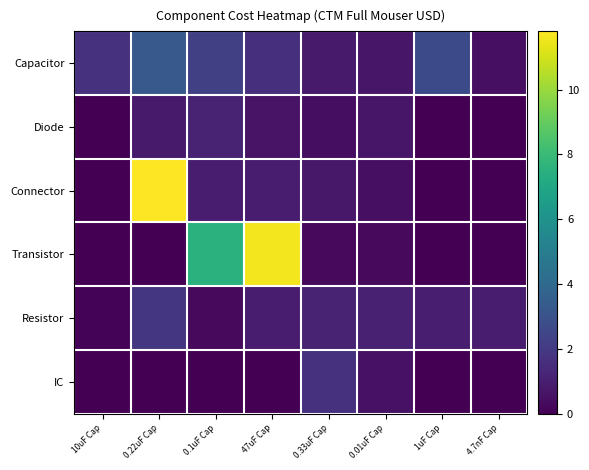

Reading left to right, what are all the values shown in this chart?

Capacitor: 10uF Cap=1.7	0.22uF Cap=3.3	0.1uF Cap=2.2	47uF Cap=1.6	0.33uF Cap=0.9	0.01uF Cap=0.7	1uF Cap=2.6	4.7nF Cap=0.5
Diode: 10uF Cap=0.0	0.22uF Cap=0.9	0.1uF Cap=1.2	47uF Cap=0.6	0.33uF Cap=0.4	0.01uF Cap=0.7	1uF Cap=0.0	4.7nF Cap=0.0
Connector: 10uF Cap=0.0	0.22uF Cap=11.8	0.1uF Cap=0.9	47uF Cap=0.9	0.33uF Cap=0.8	0.01uF Cap=0.5	1uF Cap=0.0	4.7nF Cap=0.0
Transistor: 10uF Cap=0.0	0.22uF Cap=0.0	0.1uF Cap=7.5	47uF Cap=11.6	0.33uF Cap=0.3	0.01uF Cap=0.3	1uF Cap=0.0	4.7nF Cap=0.0
Resistor: 10uF Cap=0.1	0.22uF Cap=1.9	0.1uF Cap=0.3	47uF Cap=0.9	0.33uF Cap=1.1	0.01uF Cap=1.1	1uF Cap=1.0	4.7nF Cap=0.9
IC: 10uF Cap=0.0	0.22uF Cap=0.0	0.1uF Cap=0.0	47uF Cap=0.0	0.33uF Cap=1.7	0.01uF Cap=0.6	1uF Cap=0.0	4.7nF Cap=0.0